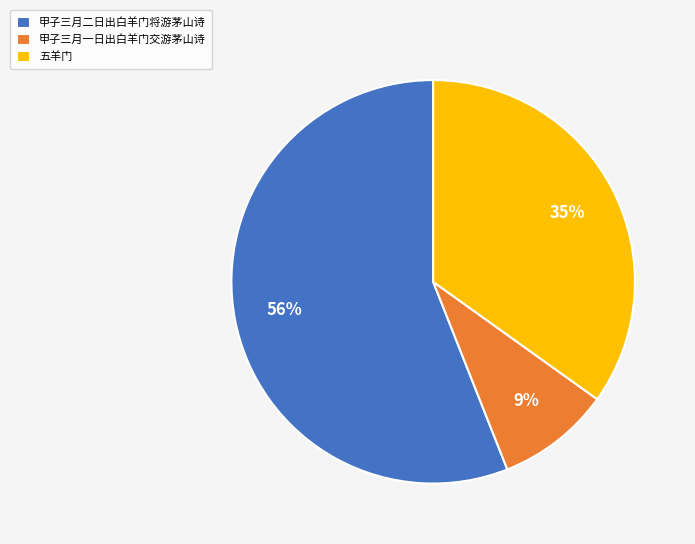

How many slices are in this pie chart?

3